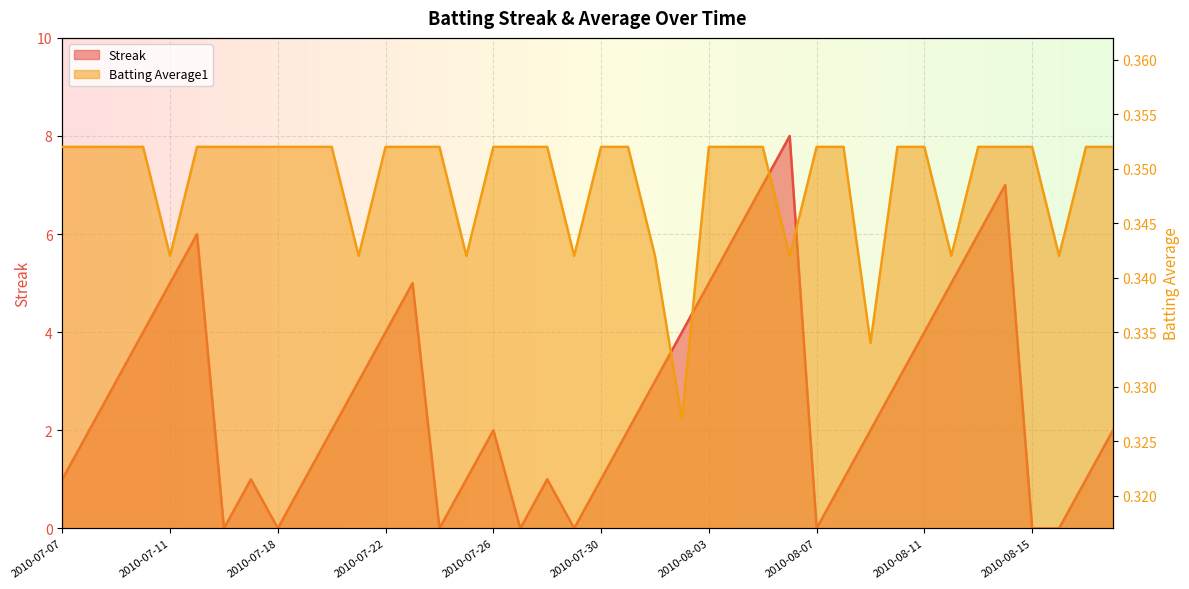

True or false: Streak has a value of 4.7 at 2010-08-14.

False